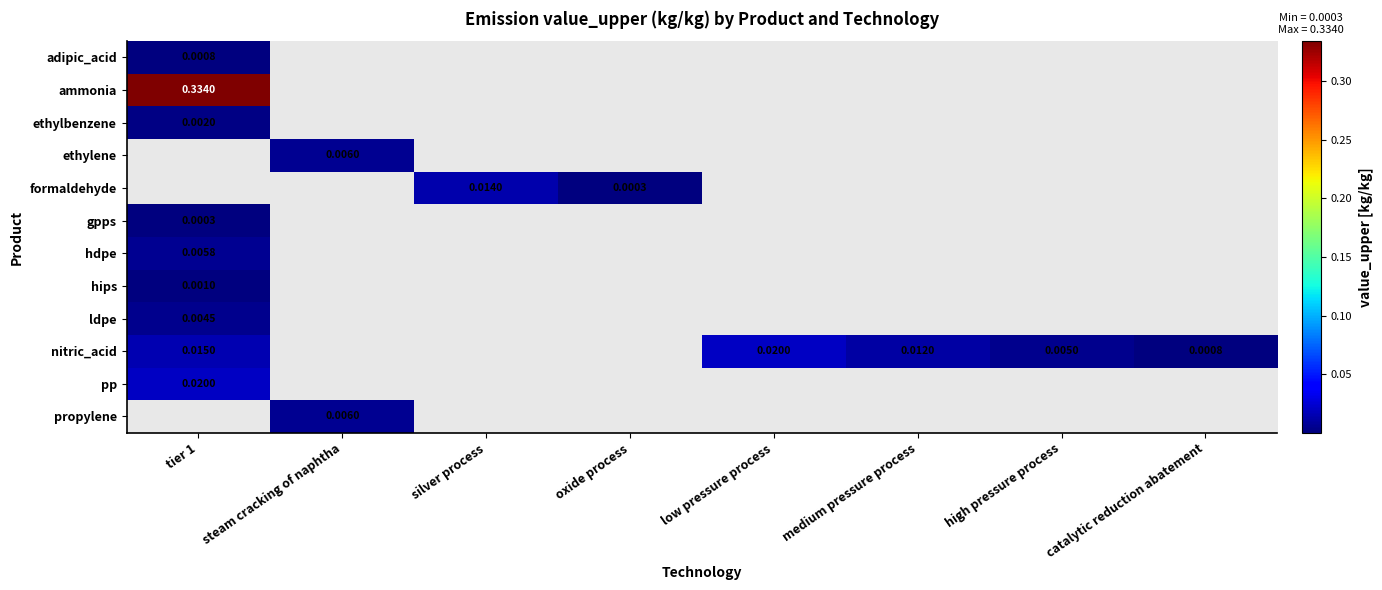

Rank the series by their maximum value, from highest to lowest.

ammonia, ethylene, formaldehyde, nitric_acid, pp, hdpe, propylene, ldpe, ethylbenzene, hips, adipic_acid, gpps